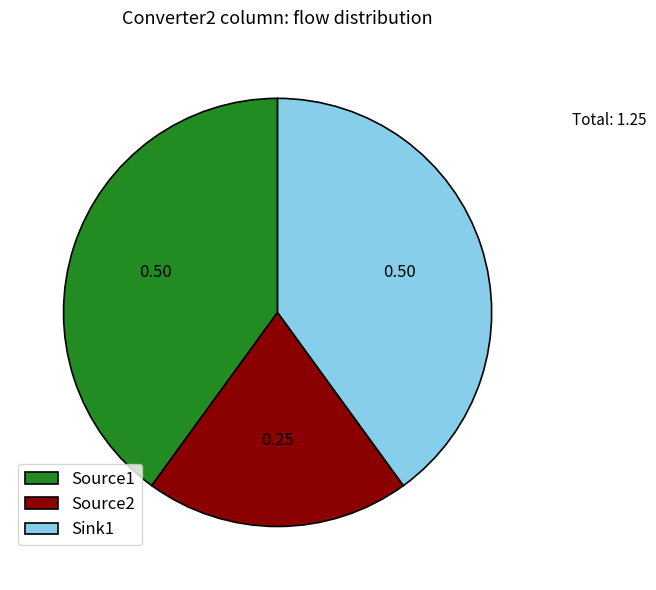

Count the number of slices in the pie.

3